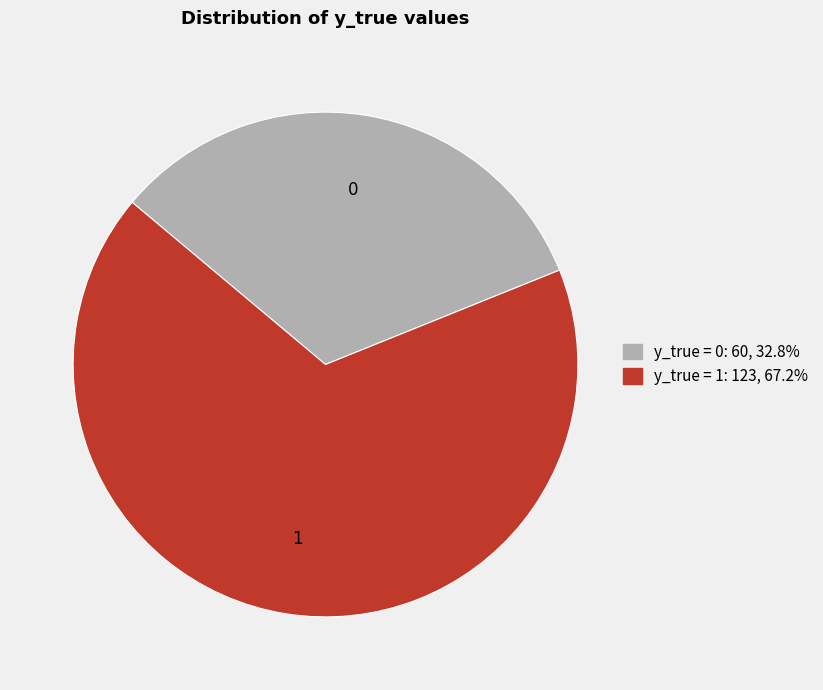

Does y_true = 1 account for over 50% of the chart?

Yes